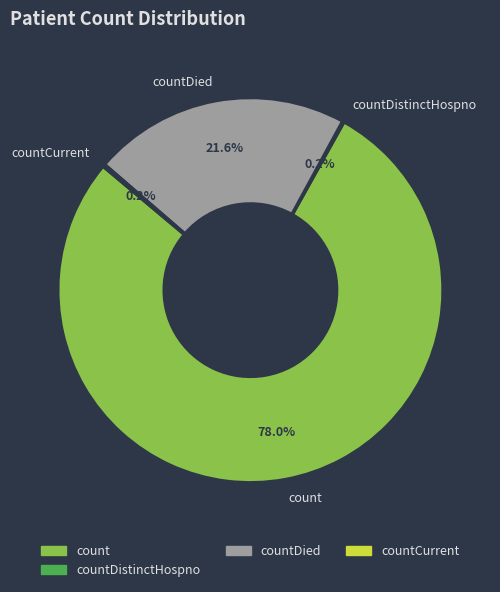

Combined, do count and countDied account for over 50%?

Yes